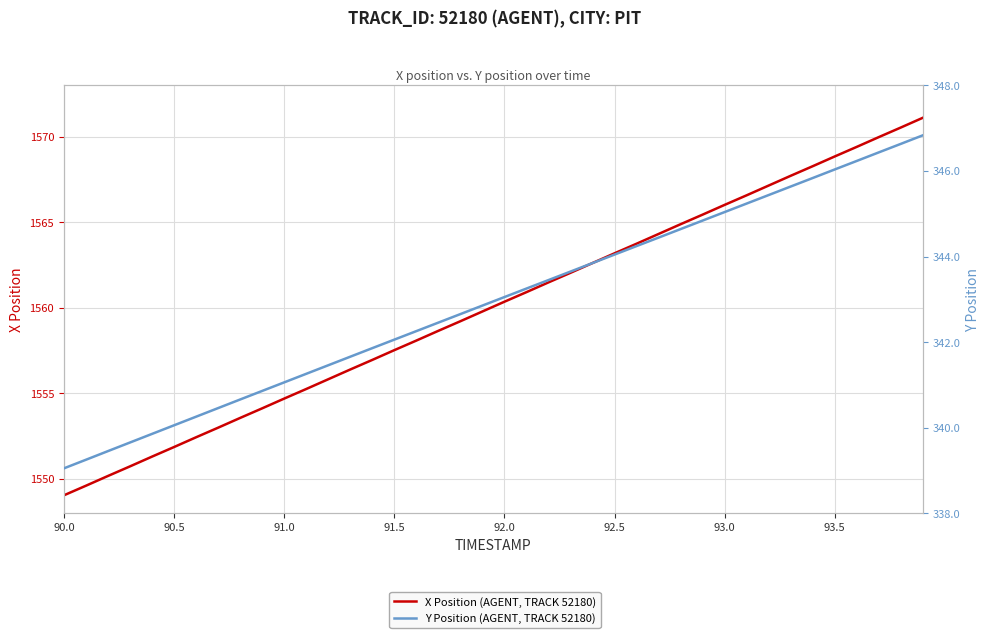

List the series in order of their overall mean, lowest first.

Y Position (AGENT, TRACK 52180), X Position (AGENT, TRACK 52180)